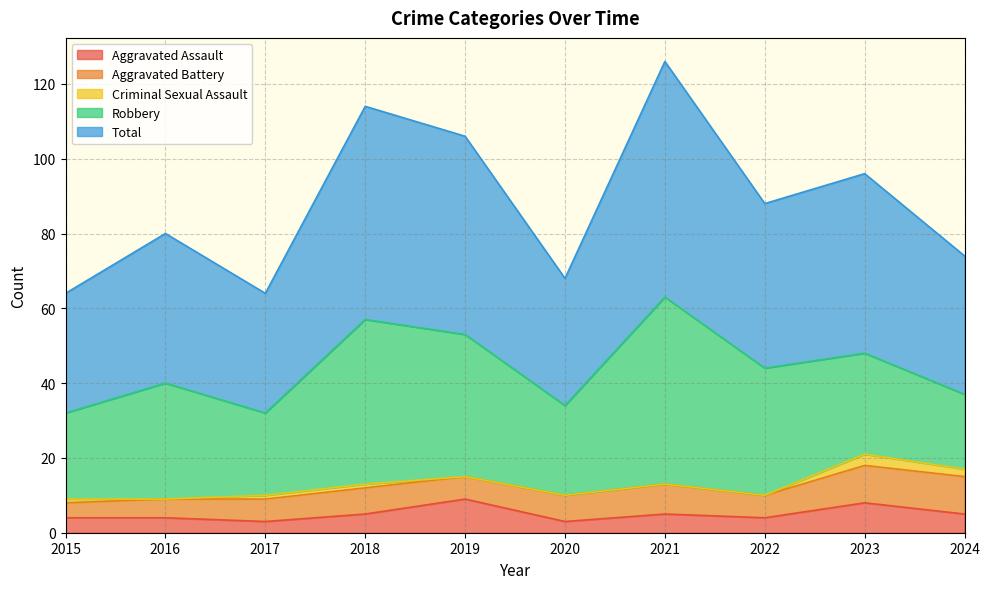

True or false: Criminal Sexual Assault has a value of 1 at 2015.

False